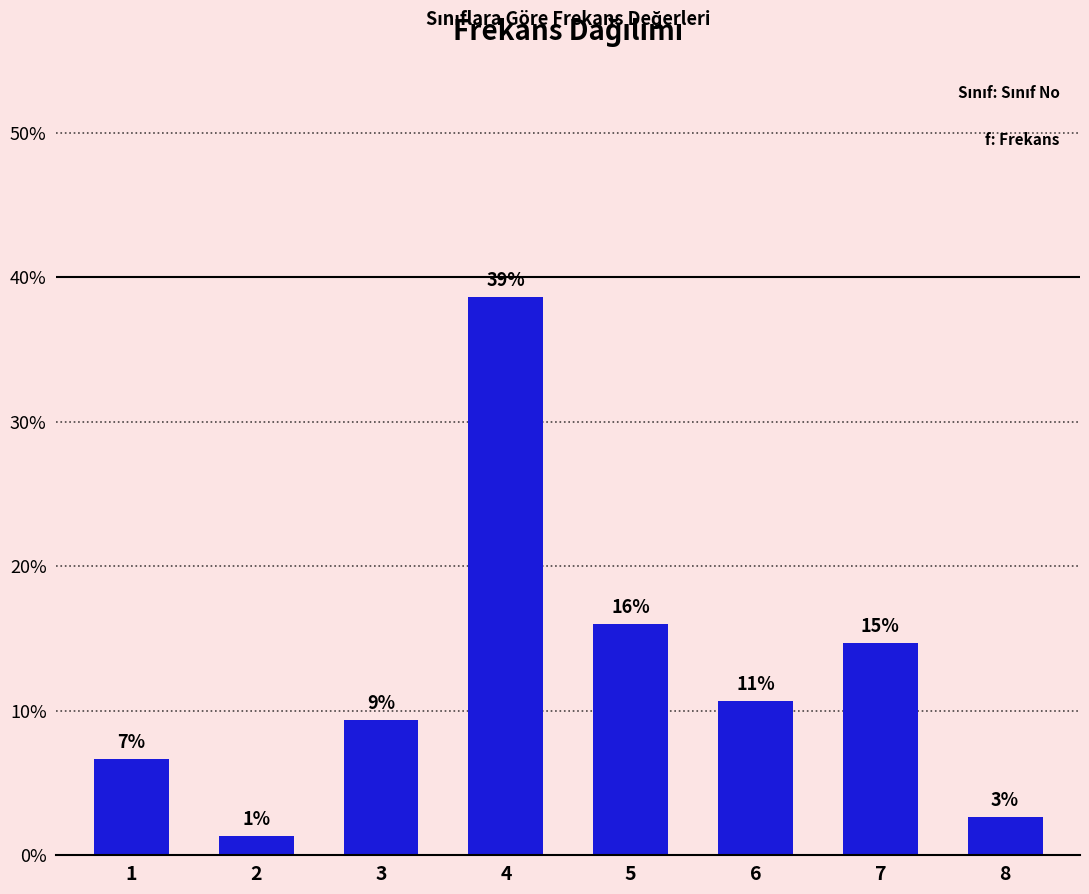

Reading left to right, transcribe all the data shown in this chart.

1=6.7	2=1.3	3=9.3	4=38.7	5=16.0	6=10.7	7=14.7	8=2.7